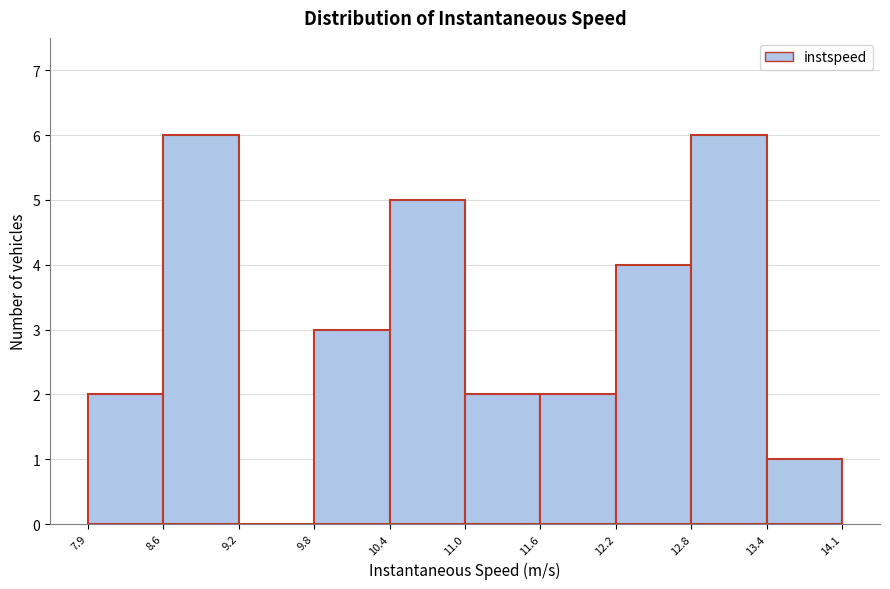

Reading left to right, list every bar in this chart as the range it spans on the x-axis followed by its height. The values are not printed on the chart, so give them approximately, as read against the axis.

7.9 to 8.6: 2
8.6 to 9.2: 6
9.2 to 9.8: 0
9.8 to 10.4: 3
10.4 to 11.0: 5
11.0 to 11.6: 2
11.6 to 12.2: 2
12.2 to 12.8: 4
12.8 to 13.4: 6
13.4 to 14.1: 1